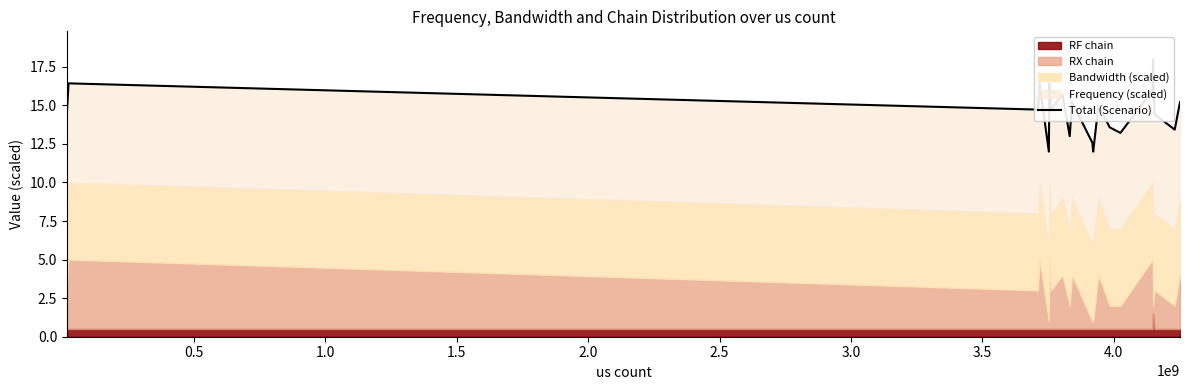

True or false: there are more than 0 points higher than both neighbors.

True